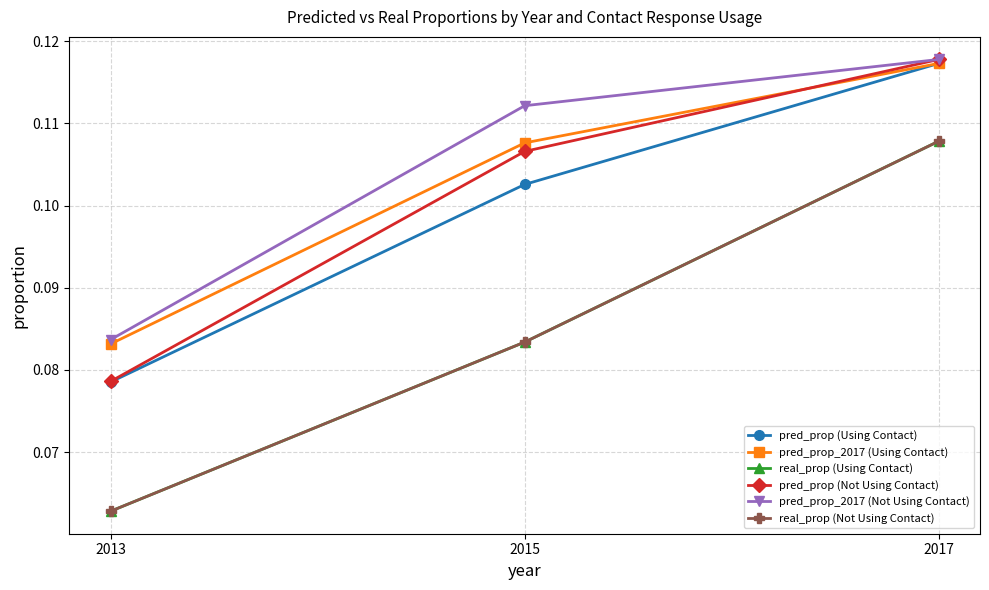

What is the lowest value of the pred_prop_2017 (Not Using Contact) series?

0.1